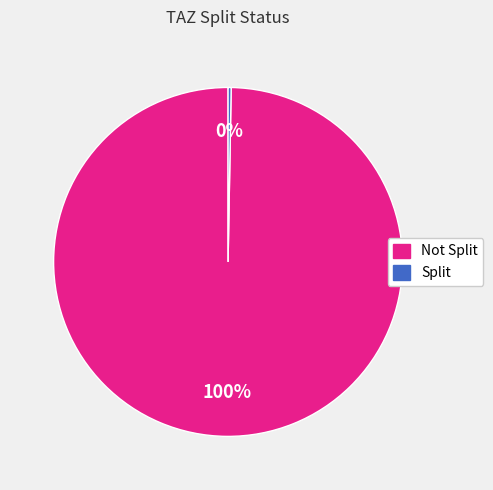

Is Not Split the majority of the pie?

Yes